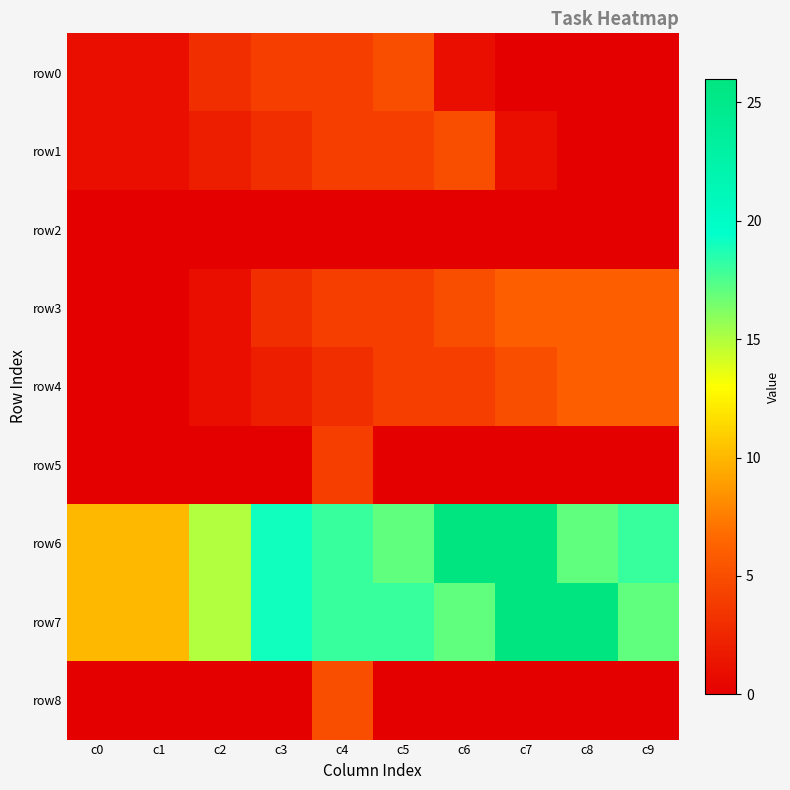

Which series has the widest spread of values?

row6